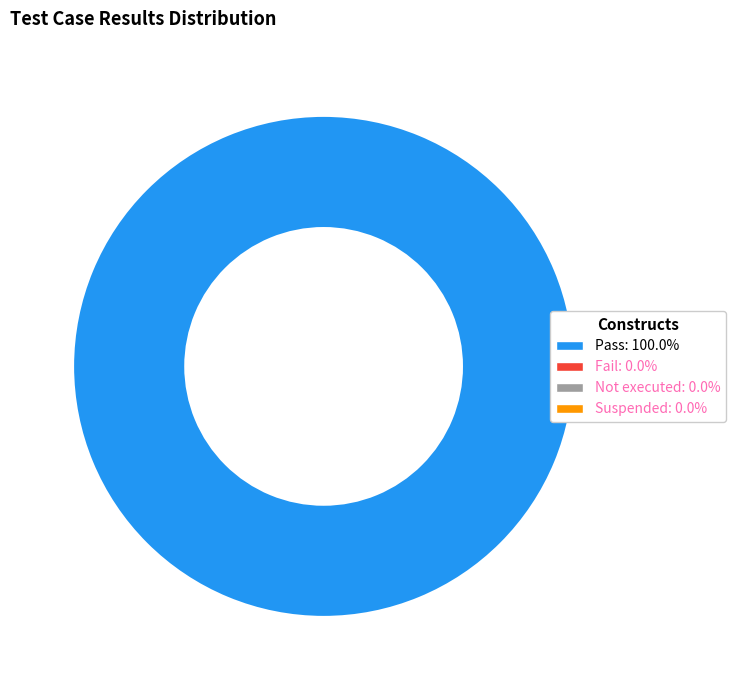

Does any single category account for the majority?

Yes